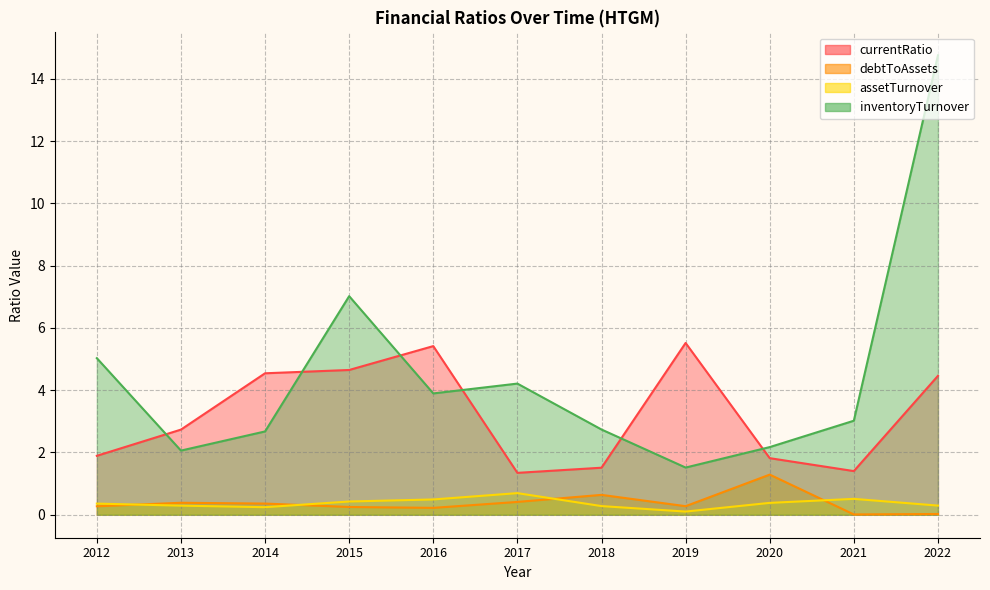

At which category does currentRatio reach its first local peak?

2016